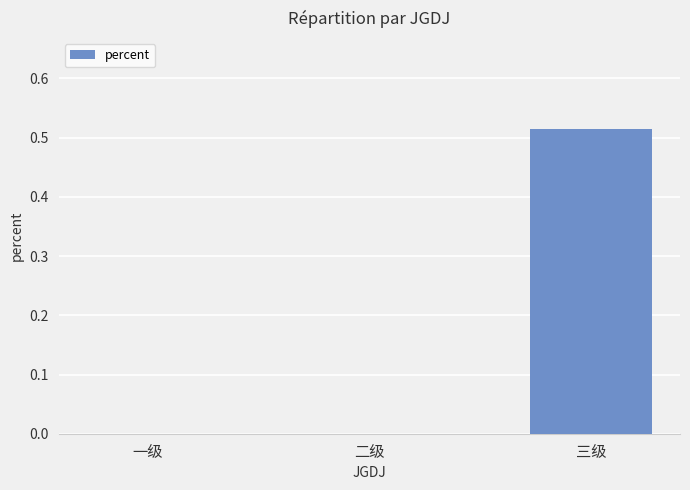

What is the change in value from 一级 to 三级?

+0.5